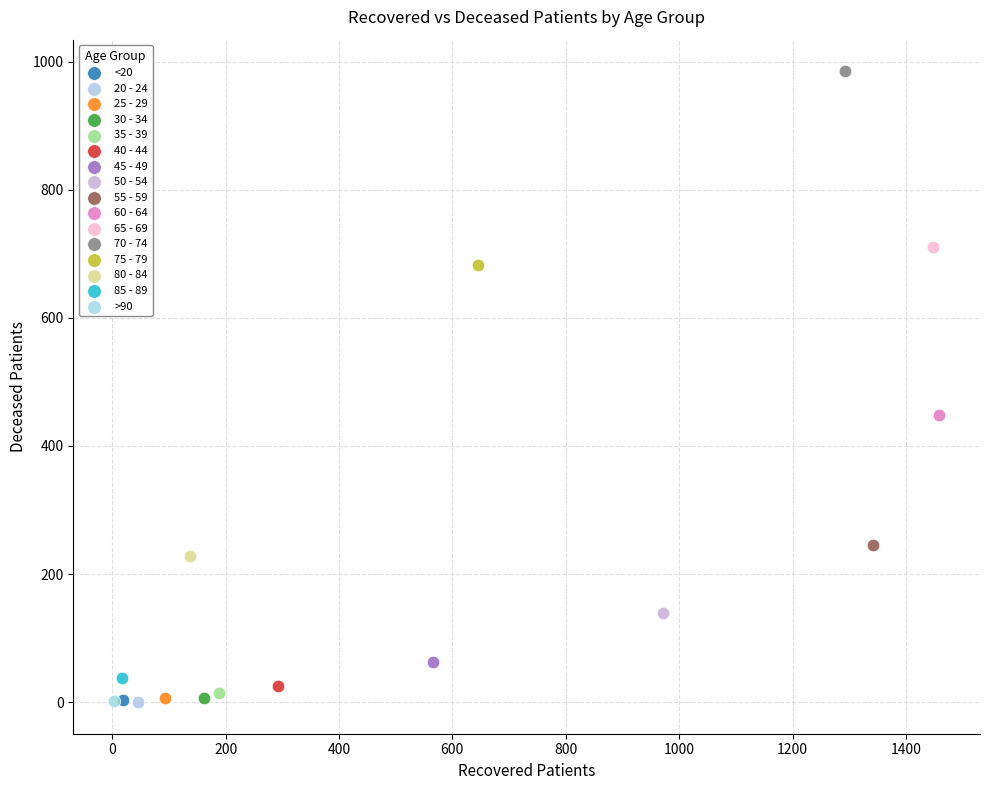

What are all the series names shown in the legend?

<20, 20 - 24, 25 - 29, 30 - 34, 35 - 39, 40 - 44, 45 - 49, 50 - 54, 55 - 59, 60 - 64, 65 - 69, 70 - 74, 75 - 79, 80 - 84, 85 - 89, >90